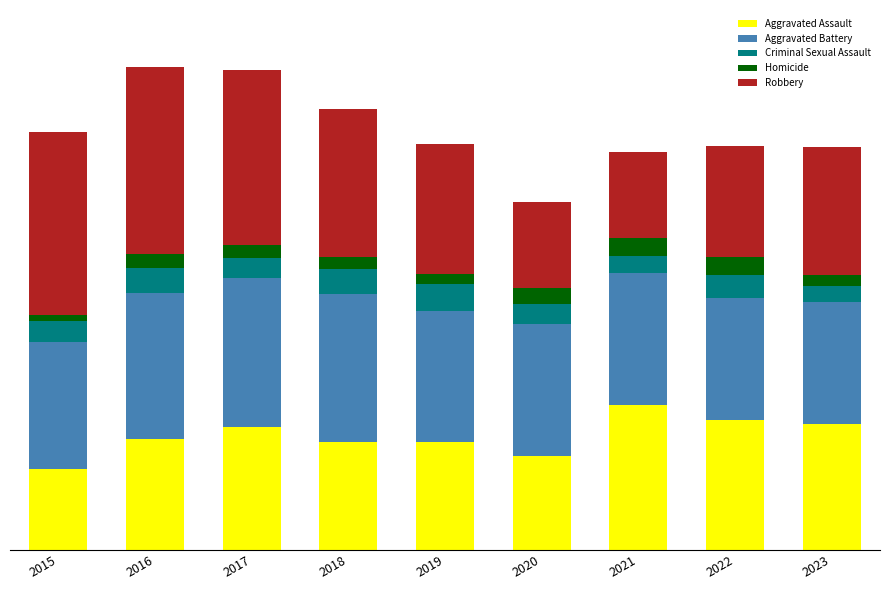

Does the chart contain stacked bars?

Yes